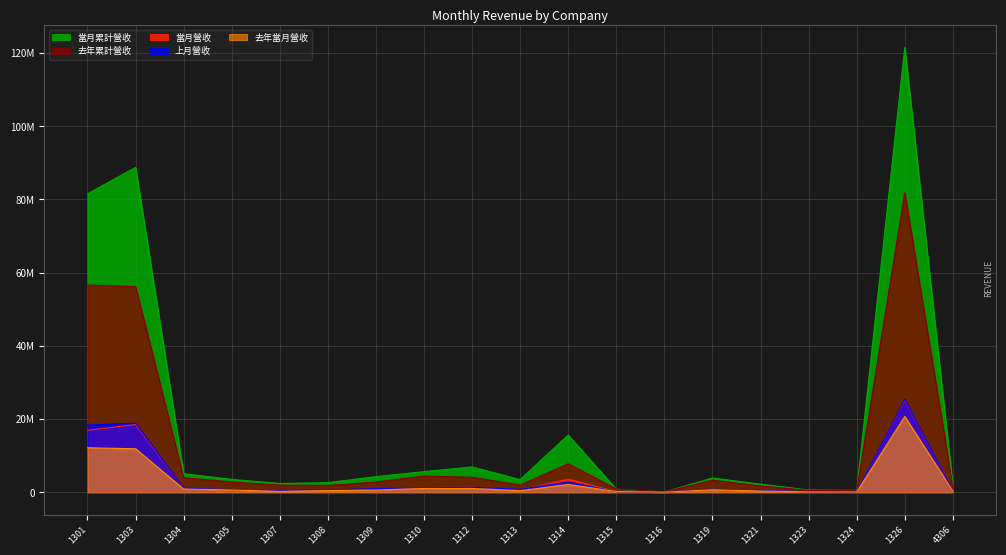

Where is the first local maximum for 當月累計營收?

1303